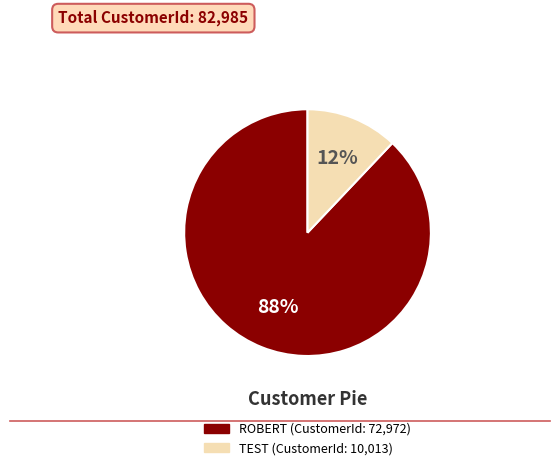

Which category has the biggest portion of the pie?

ROBERT